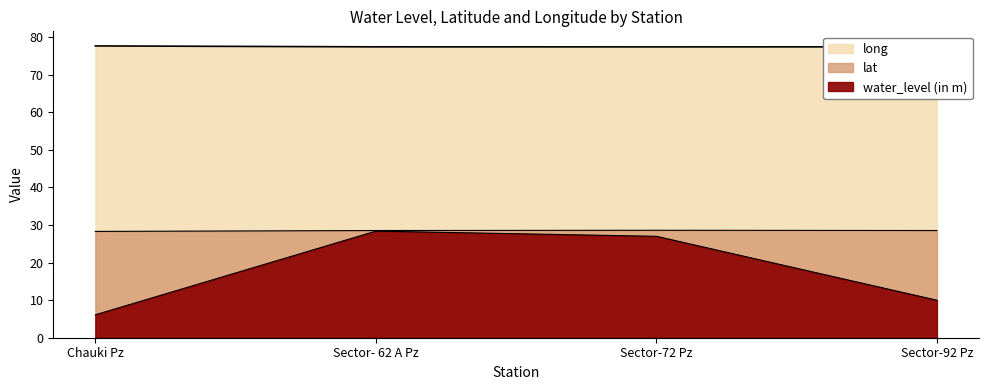

Which has a higher value, Sector-72 Pz or Sector- 62 A Pz?

Sector- 62 A Pz